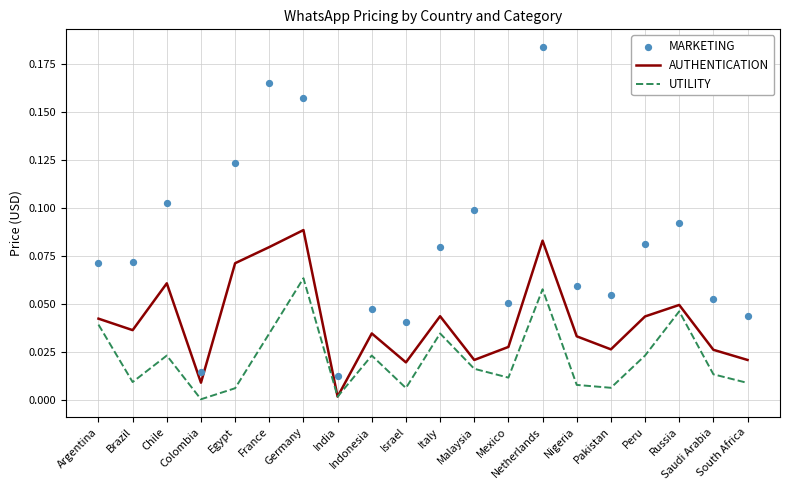

What is the total value across all series at France?

0.3